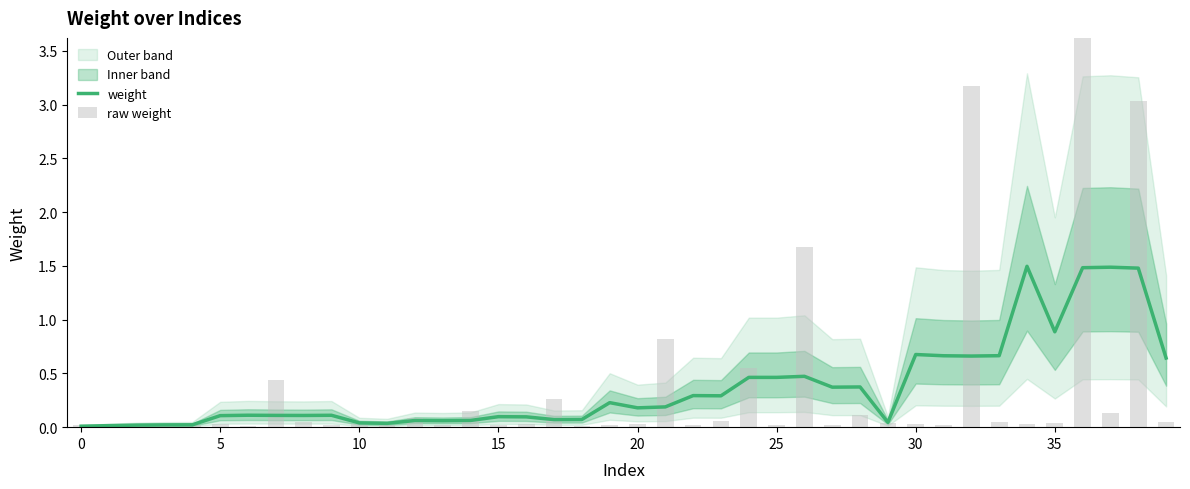

At 37, list the series in order from largest to smallest.

weight, raw weight